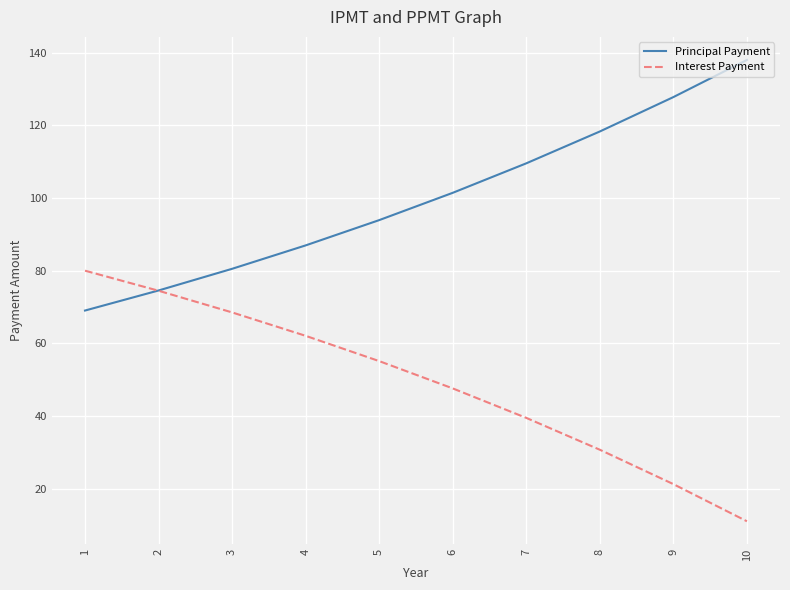

Reading left to right, transcribe all the data shown in this chart.

Principal Payment: 69.0	74.6	80.5	87.0	93.9	101.4	109.5	118.3	127.8	138.0
Interest Payment: 80.0	74.5	68.5	62.1	55.1	47.6	39.5	30.7	21.3	11.0